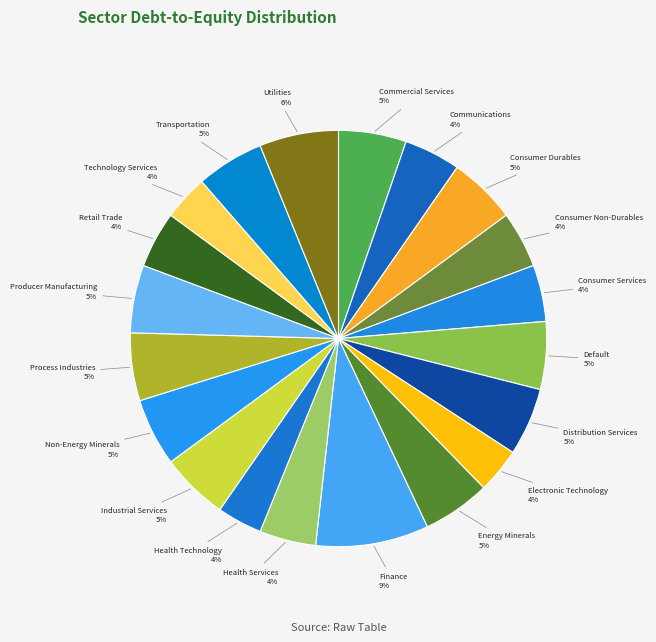

How many segments does this pie chart have?

20